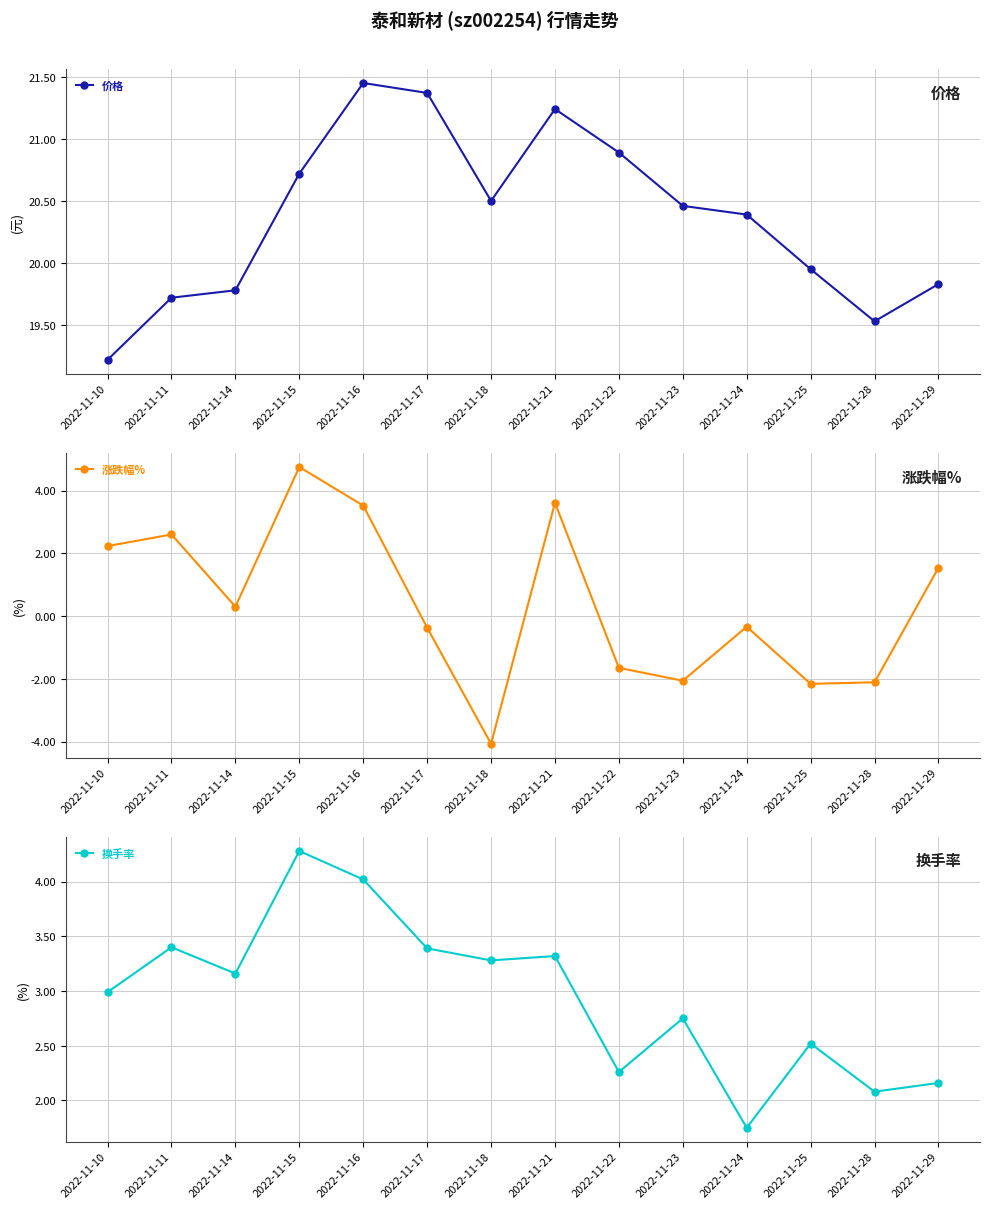

Rank the series by their maximum value, from highest to lowest.

价格, 涨跌幅%, 换手率